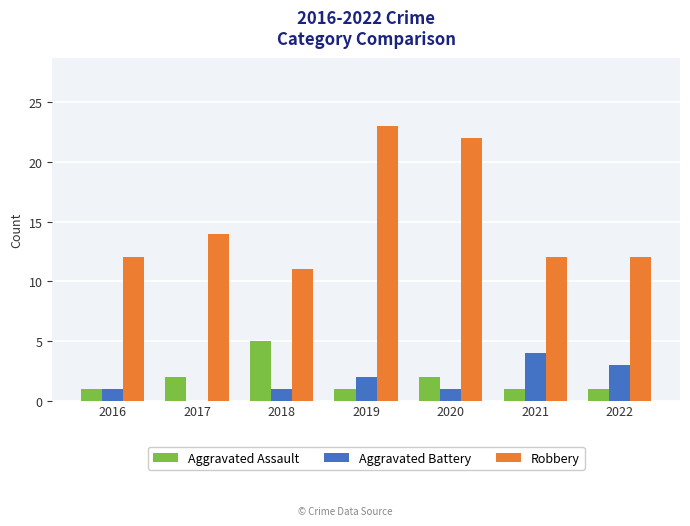

What is the total value across all series at 2019?

26